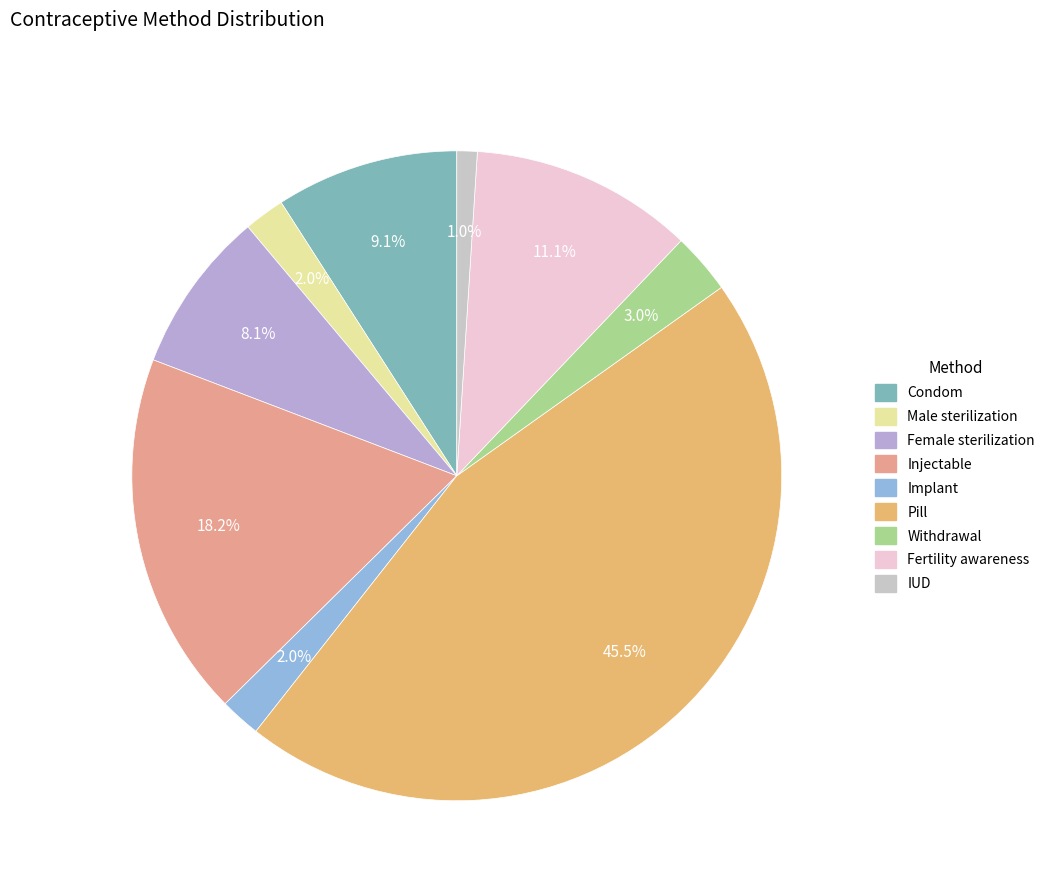

To the nearest percent, what is the combined percentage of Pill and Withdrawal?

48%